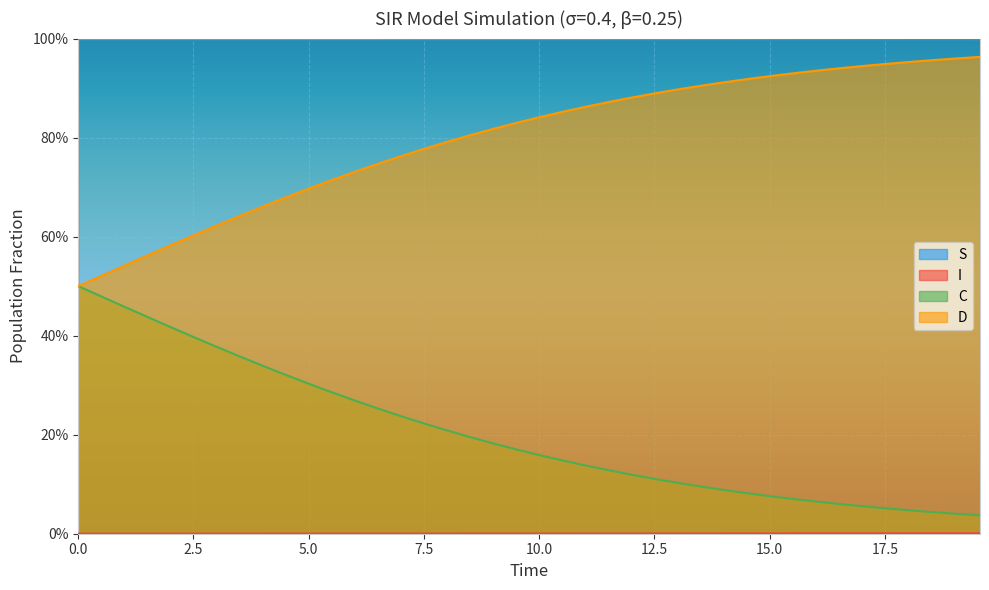

What is the difference between the maximum and second lowest values in the C series?

0.5